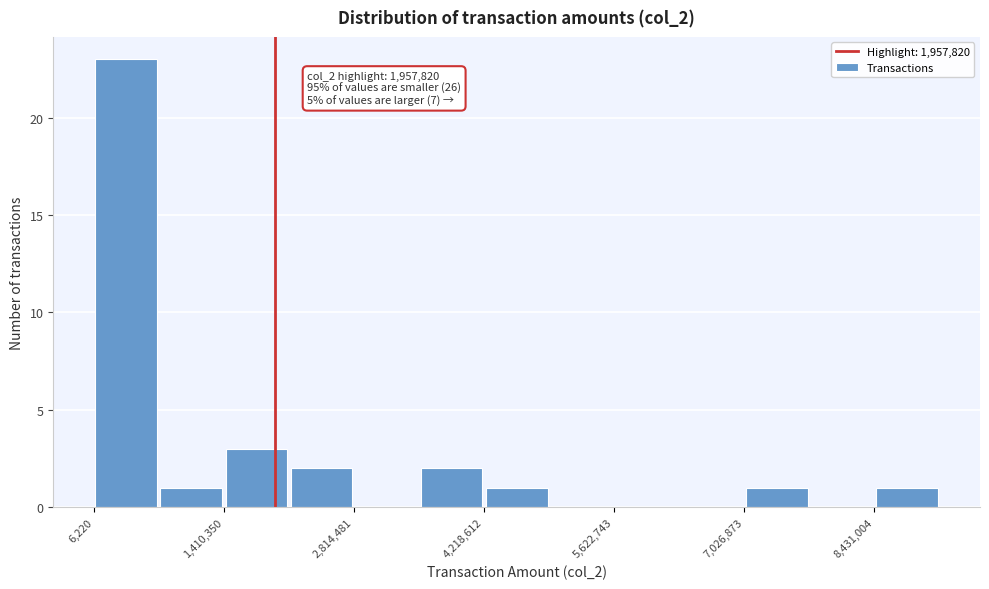

Read against the x-axis, roughly where is the centre of the tallest bar?

400000